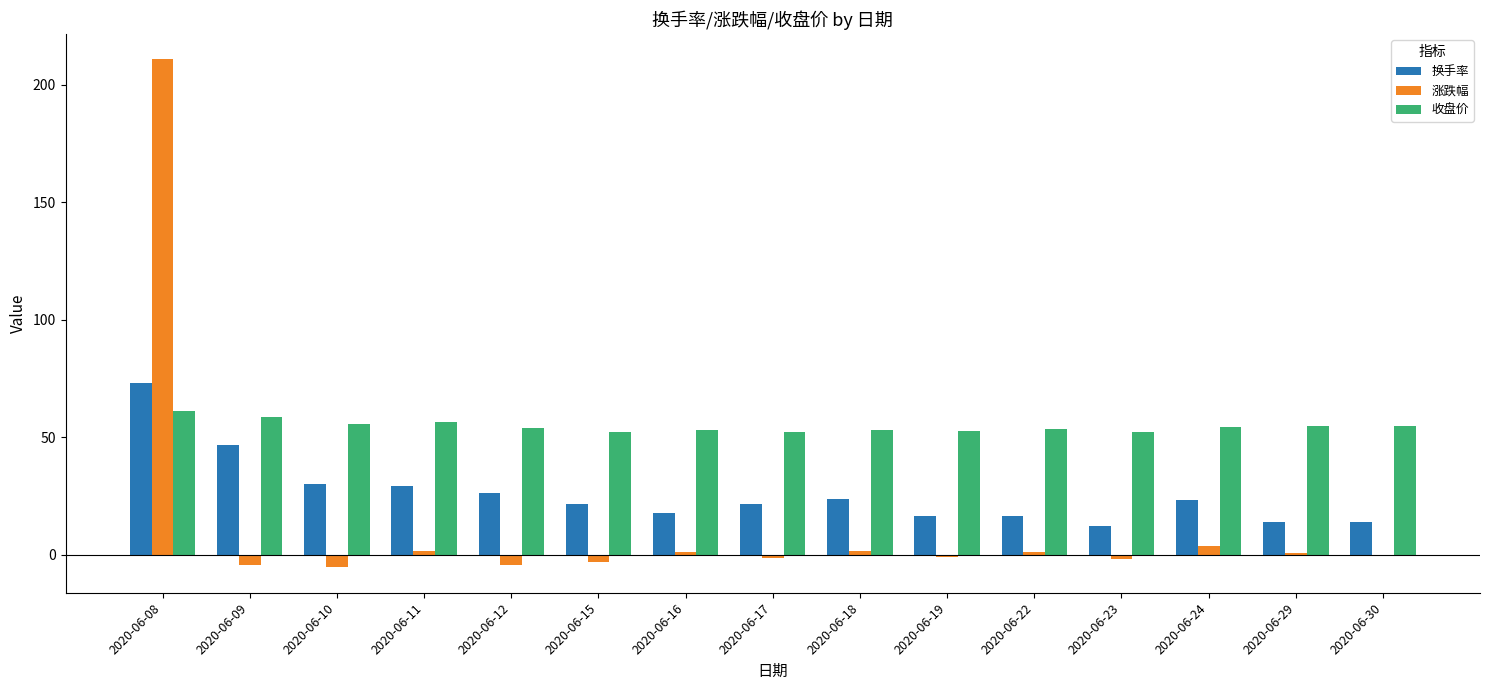

The 收盘价 series shows 72.7 at 2020-06-29. True or false?

False